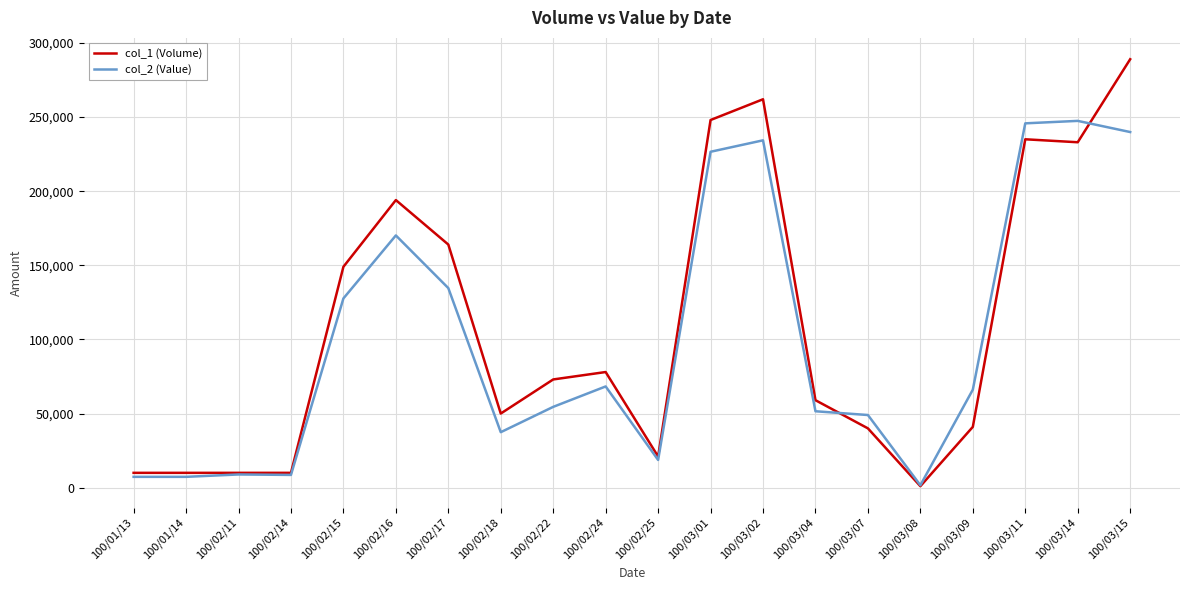

Is the value of col_1 (Volume) at 100/03/08 greater than the value of col_2 (Value) at 100/02/11?

No